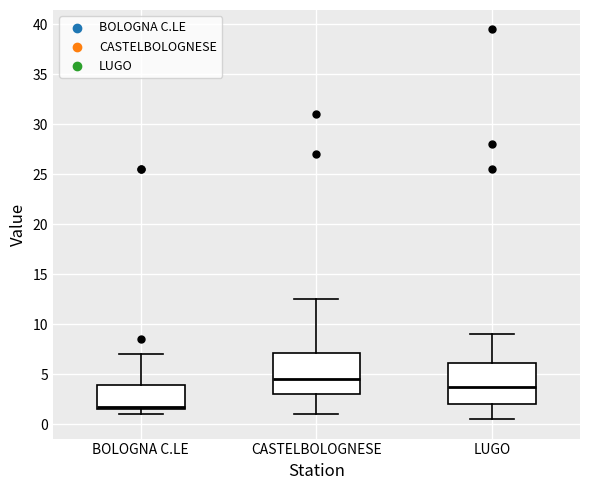

Reading left to right, read every box against the y-axis: the position of its median line, the range the box covers, and the ends of its whiskers. The values are not printed on the chart, so give them approximately, as read against the axis.

BOLOGNA C.LE: median 2.0, box 1.5 to 4.0, whiskers 1.0 to 7.0
CASTELBOLOGNESE: median 4.5, box 3.0 to 7.0, whiskers 1.0 to 12.5
LUGO: median 4.0, box 2.0 to 6.0, whiskers 0.5 to 9.0